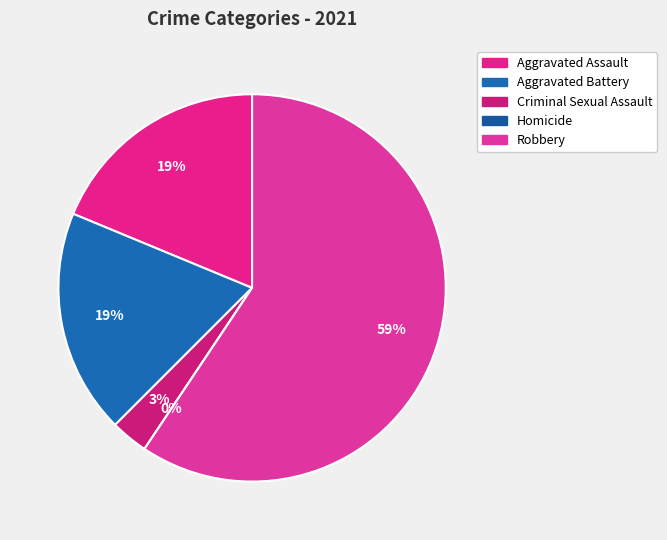

How many slices are in this pie chart?

5